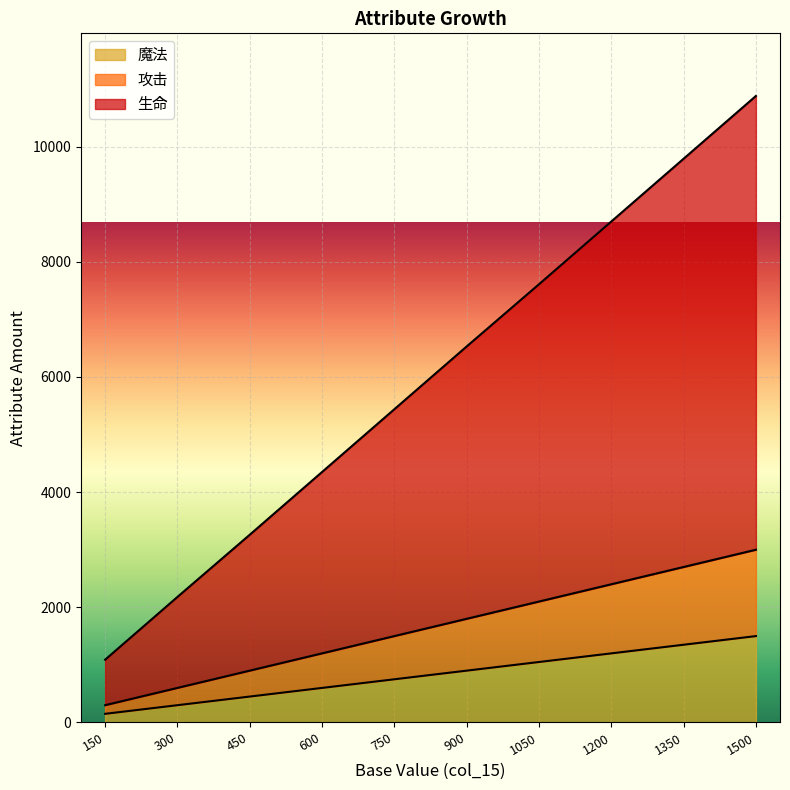

Which series changed the most between 300 and 450?

生命